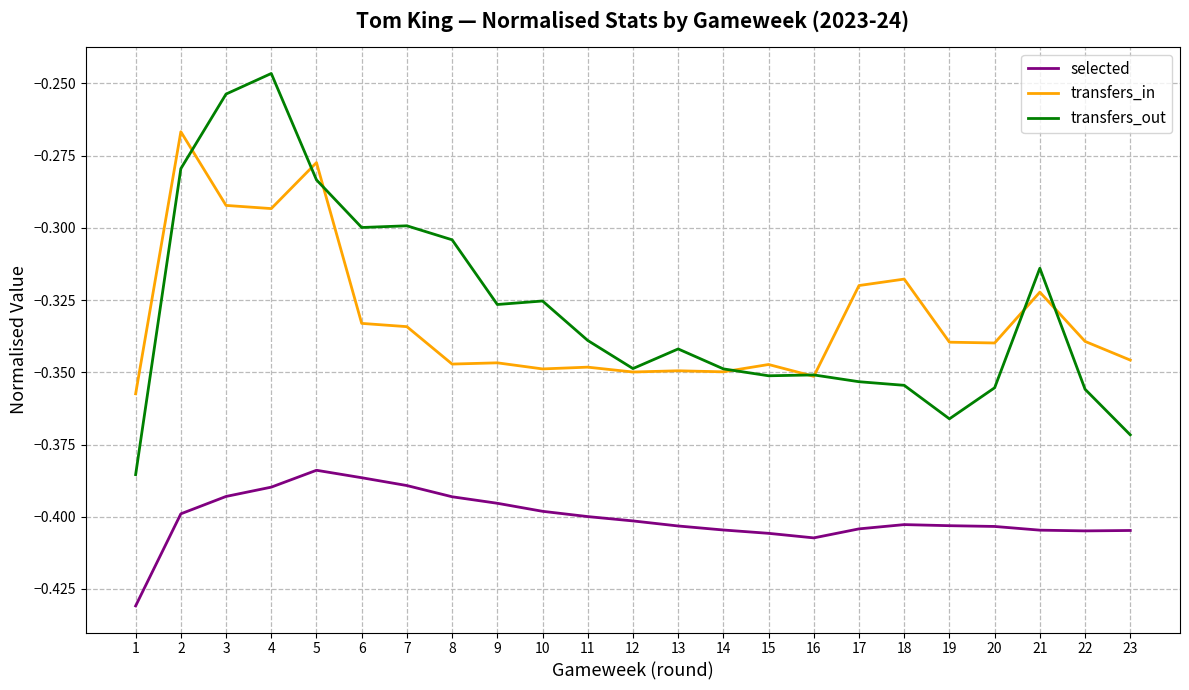

Where is transfers_out nearest to the value 0?

4